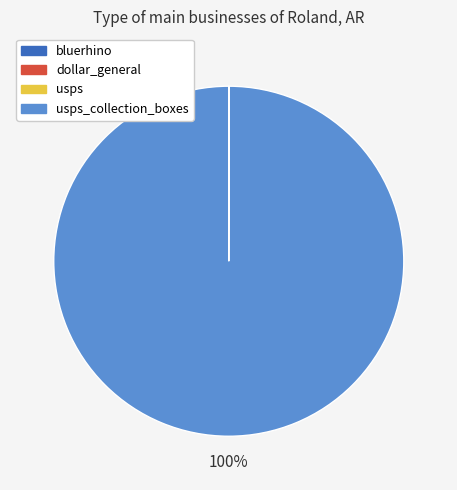

To the nearest percent, what is the average slice percentage?

25%